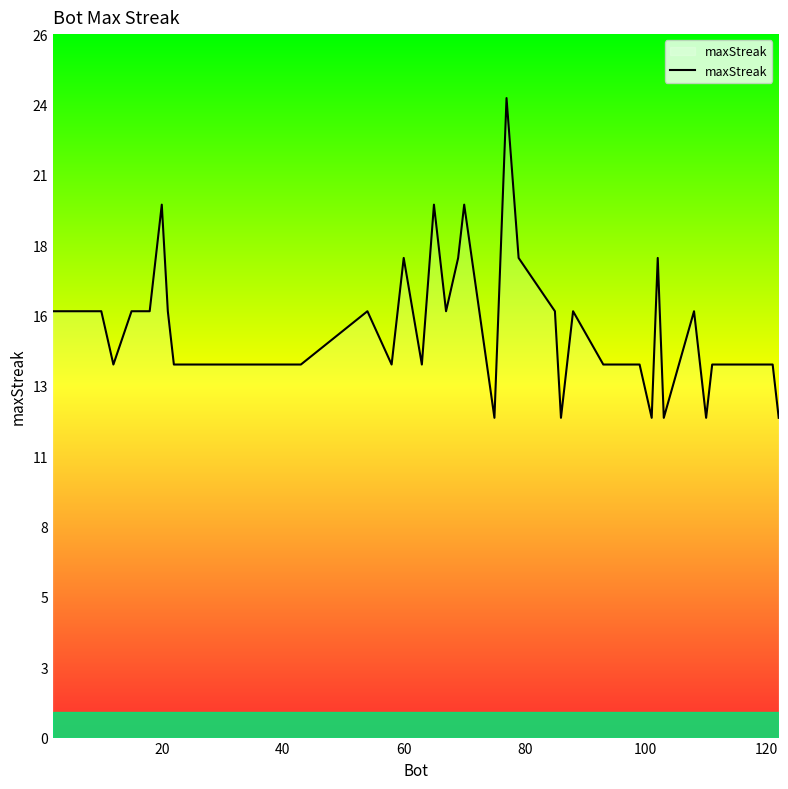

What is the average value?

16